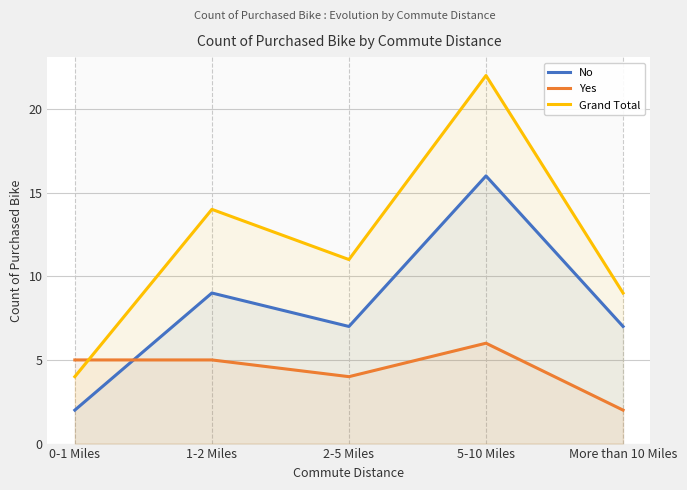

Does the chart have visible grid lines?

Yes